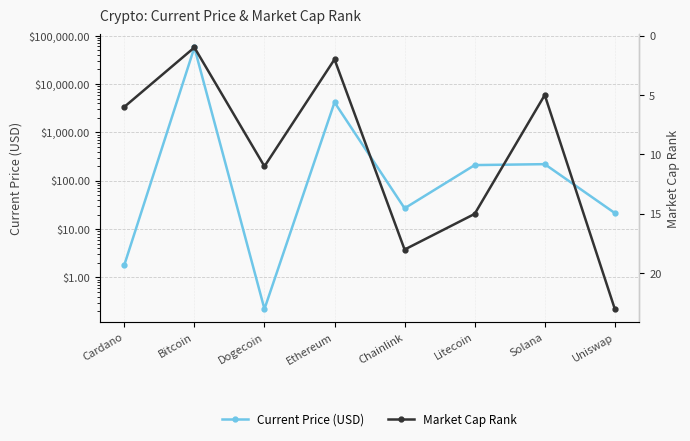

Reading right to left, what are all the values shown in this chart?

Current Price (USD): 21.5	220.3	210.8	26.9	4180.3	0.2	57049.0	1.8
Market Cap Rank: 23.0	5.0	15.0	18.0	2.0	11.0	1.0	6.0